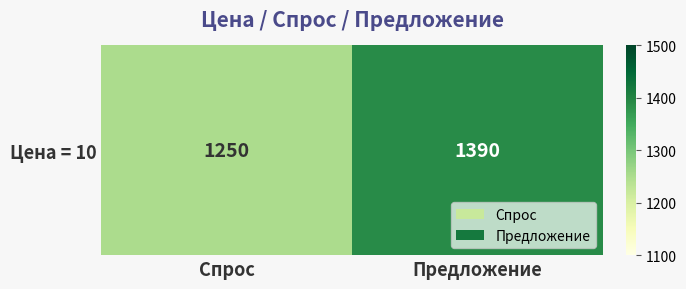

Rank the categories by value from highest to lowest.

Предложение, Спрос